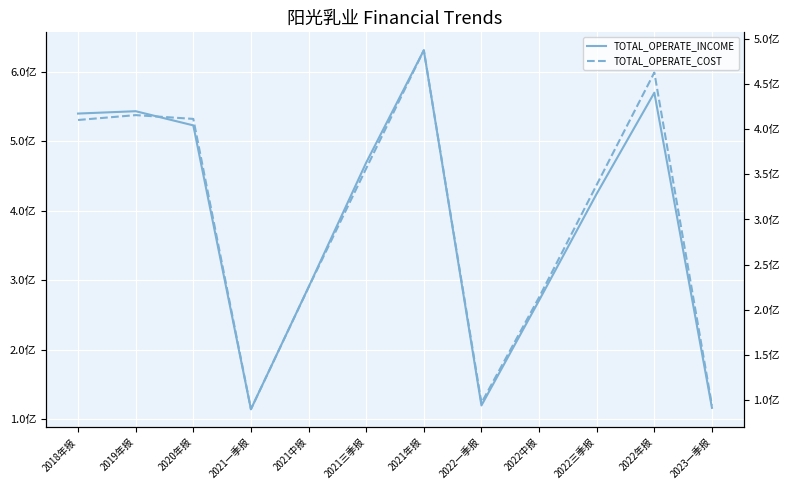

List the series in order of their peak value, highest first.

TOTAL_OPERATE_INCOME, TOTAL_OPERATE_COST